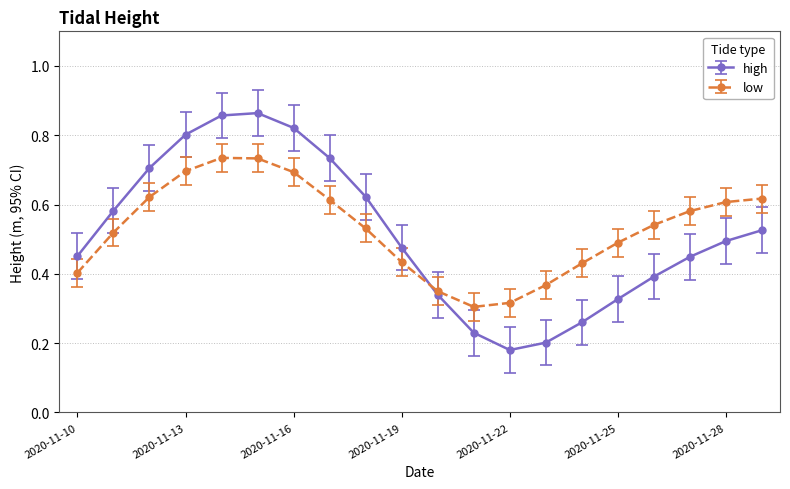

Does the chart have visible grid lines?

Yes